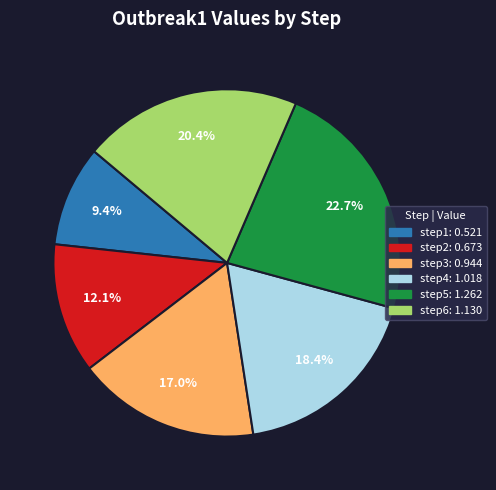

Count the number of slices in the pie.

6